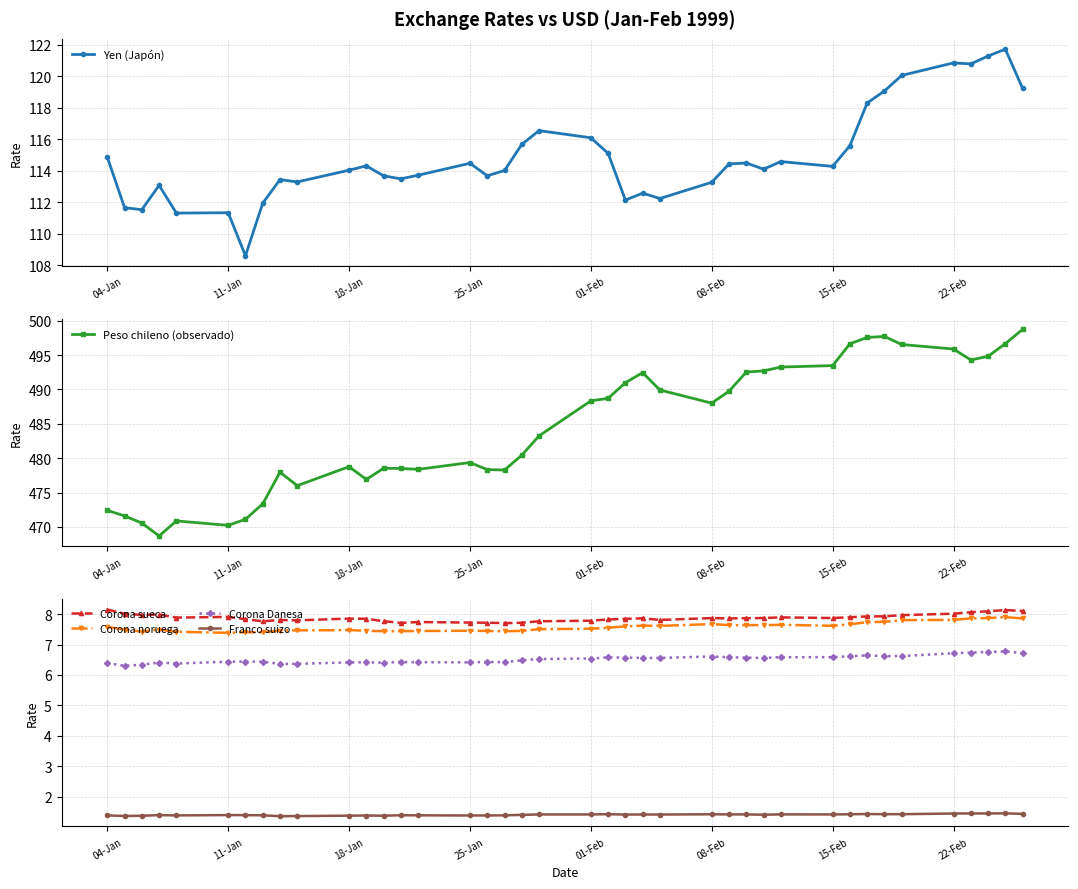

What is the lowest value of the Yen (Japón) series?

108.6